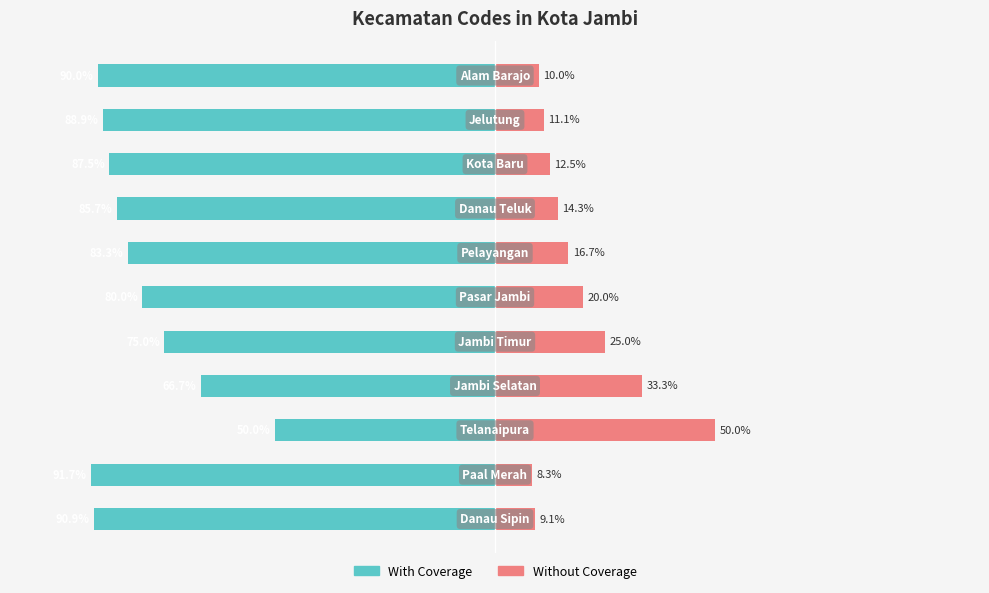

Does the chart contain stacked bars?

No